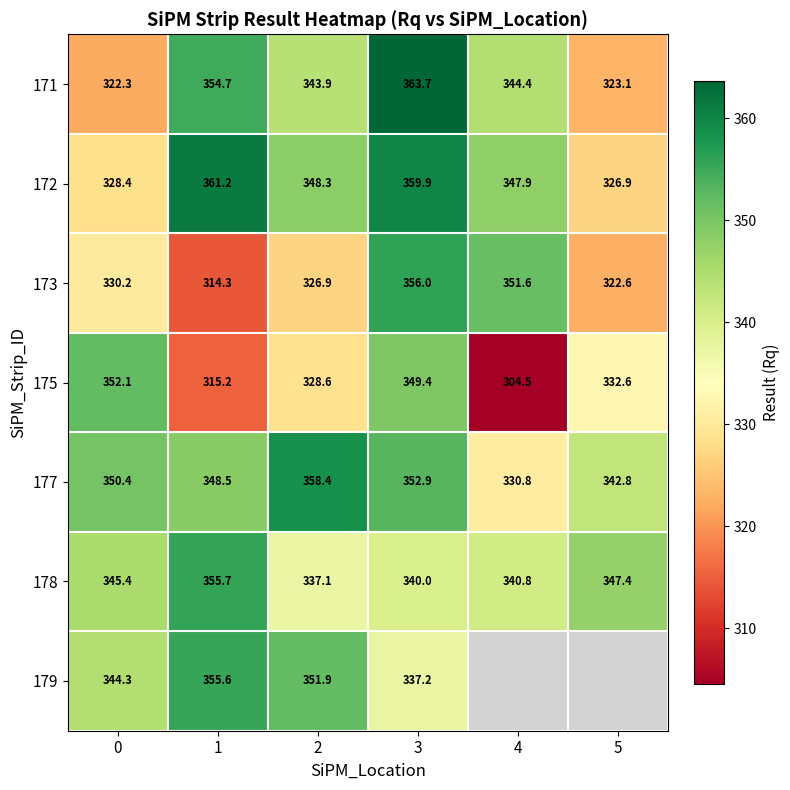

How many data points does each series have?

6